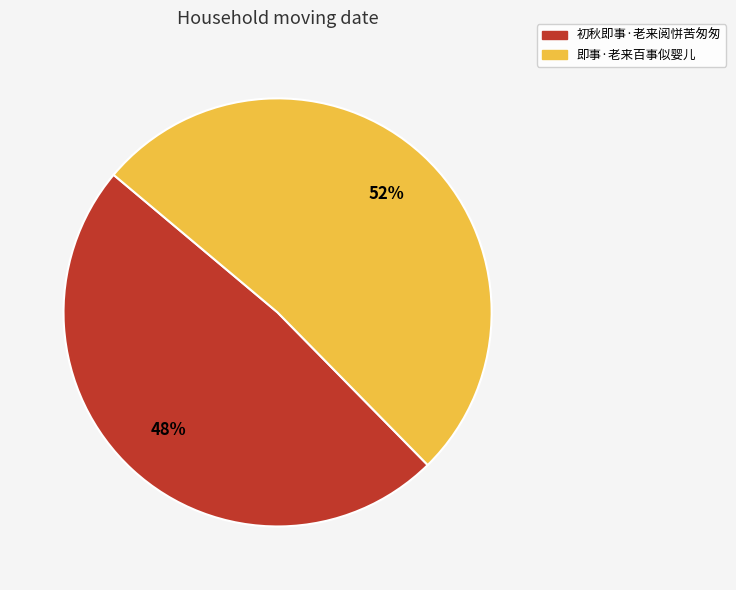

Is there any slice that represents more than half of the pie?

Yes